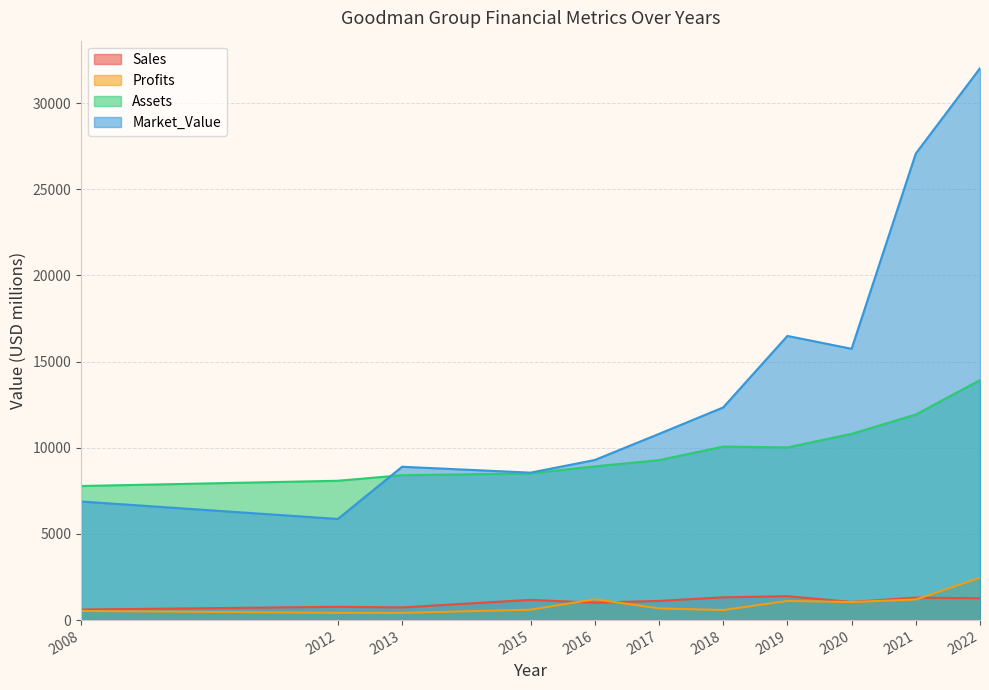

What is the spread (max minus min) of values at 2018?

11752.4